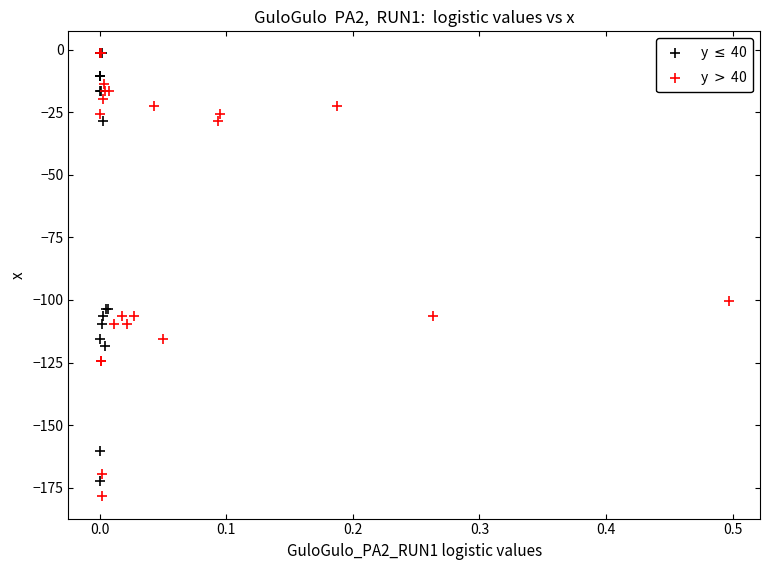

Which series contains the lowest Y value?

y $>$ 40